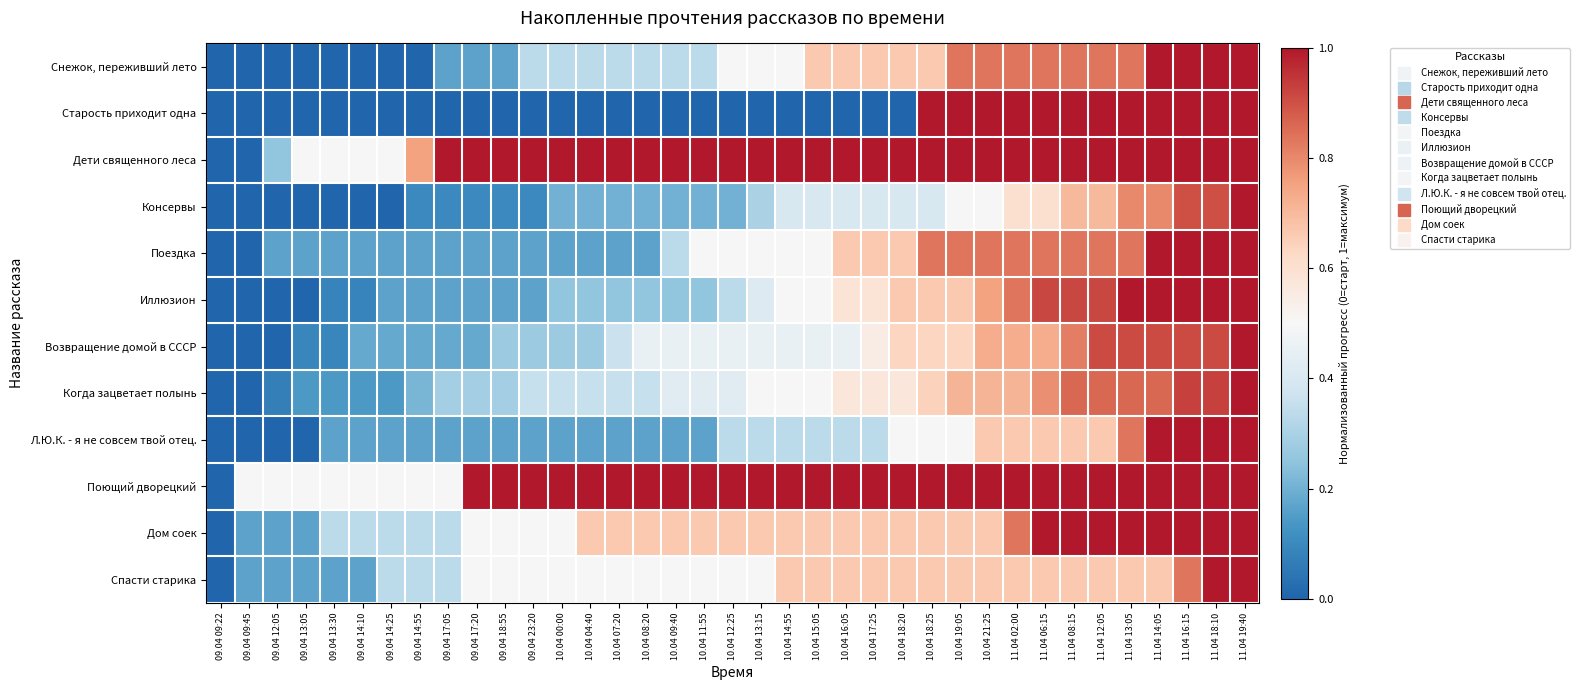

Between 10.04 08:20 and 10.04 13:15, which is larger?

10.04 13:15